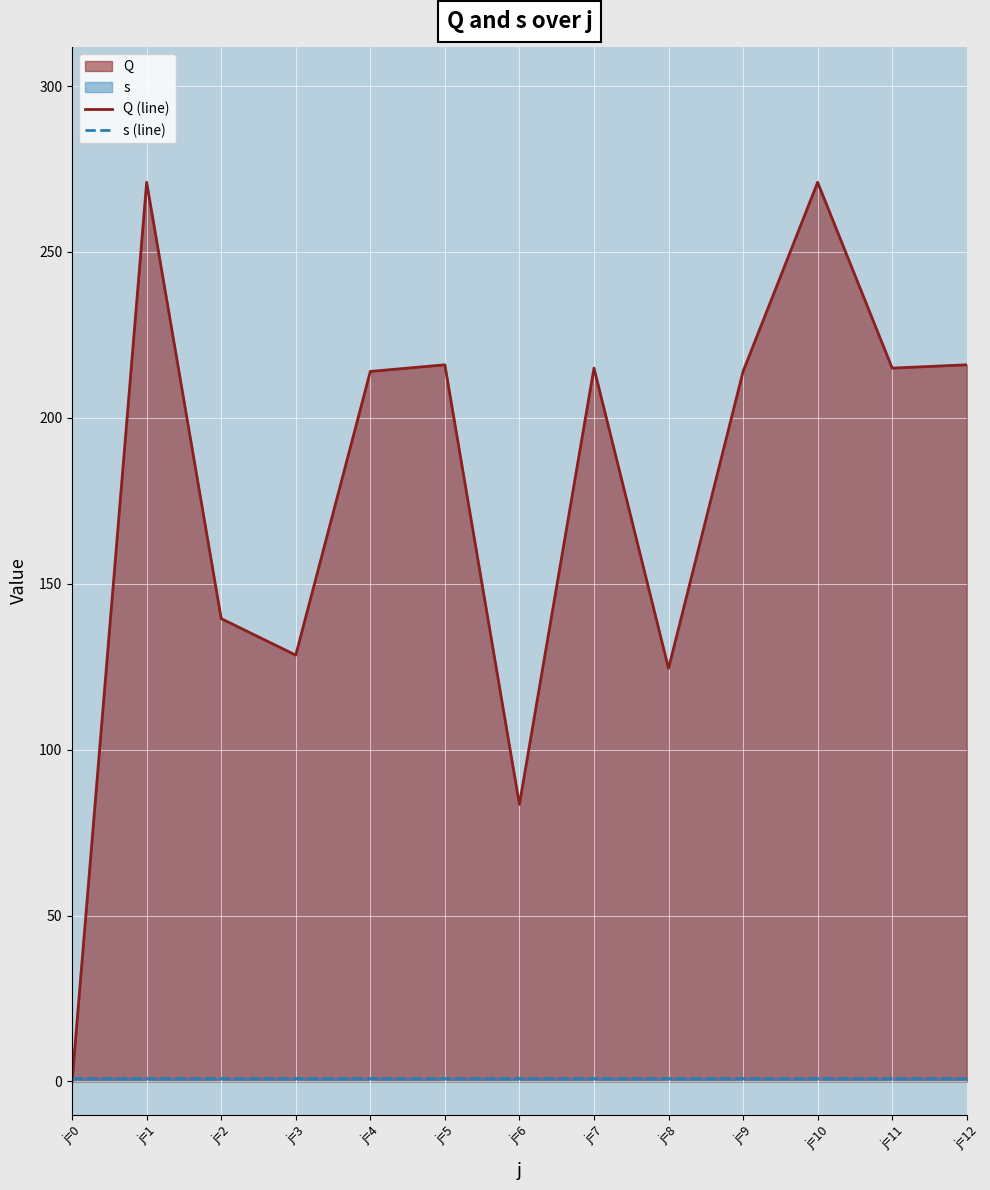

Which category has the lowest value across all series?

j=0